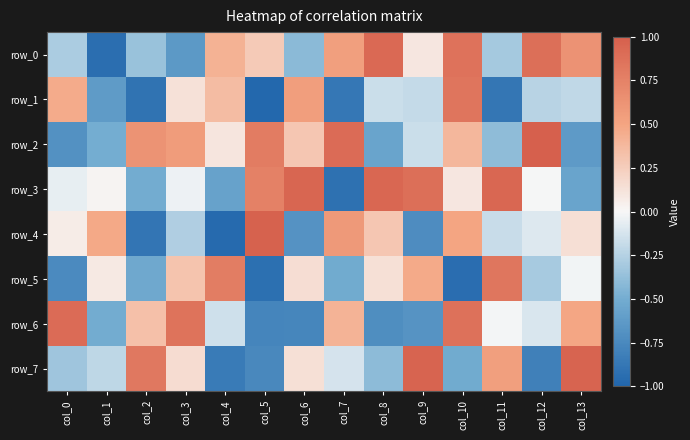

What is the average value of the row_4 series?

-0.1